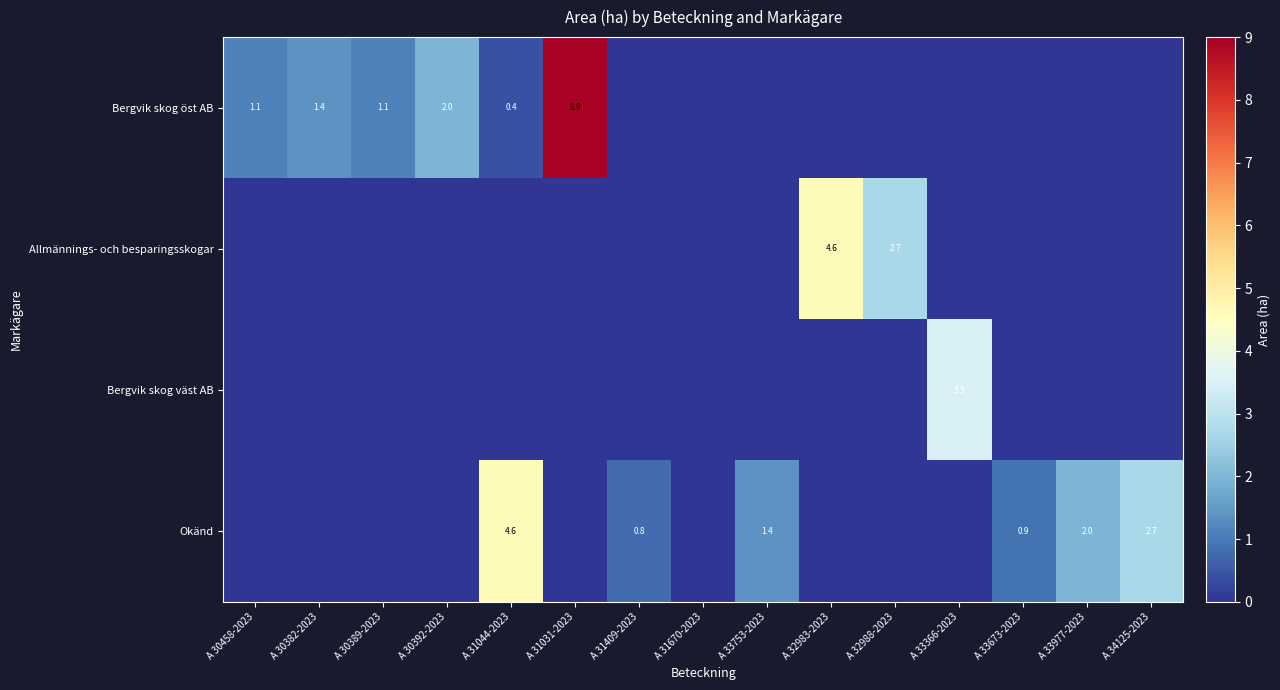

At A 33977-2023, list the series in order from largest to smallest.

Okänd, Bergvik skog öst AB, Allmännings- och besparingsskogar, Bergvik skog väst AB